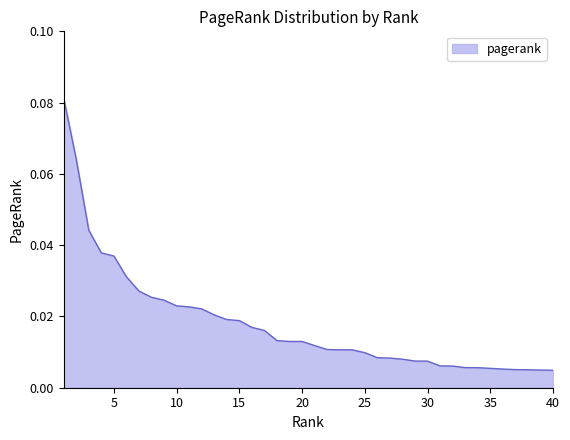

How many lines are shown in the chart?

1